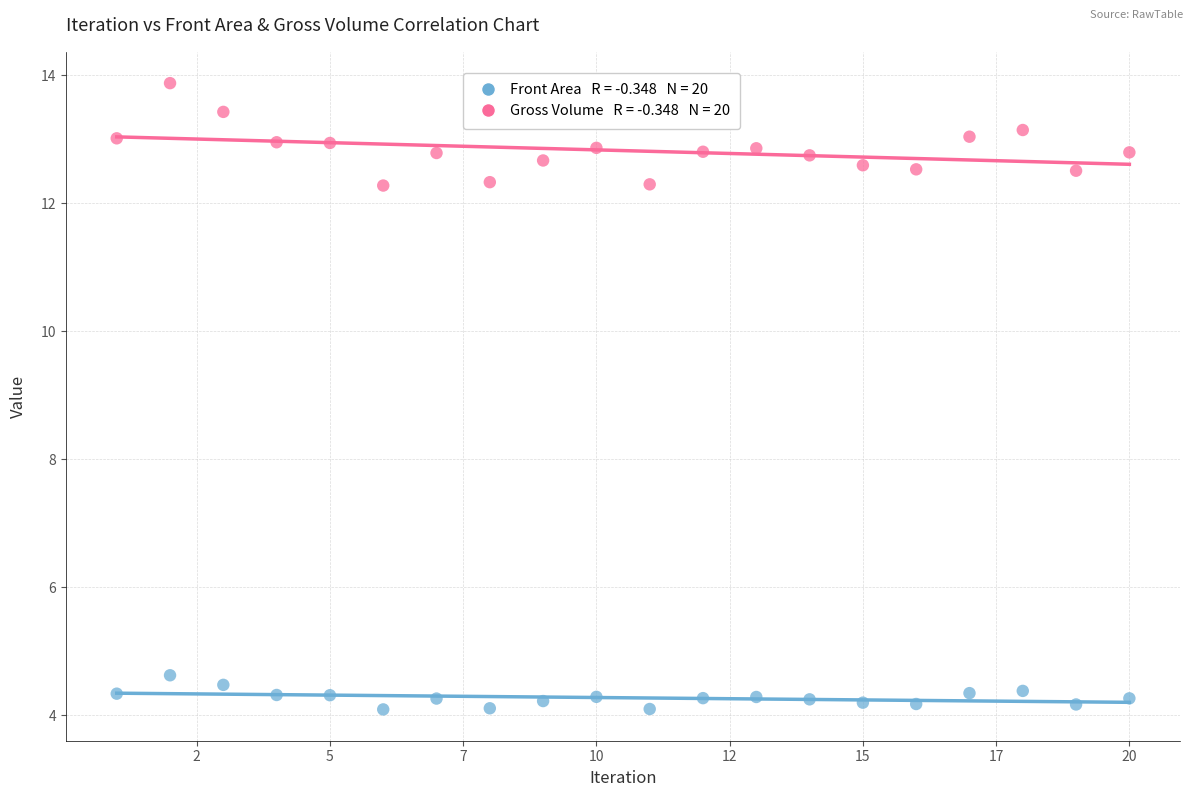

Across all series, what Y value is closest to 8?

4.6